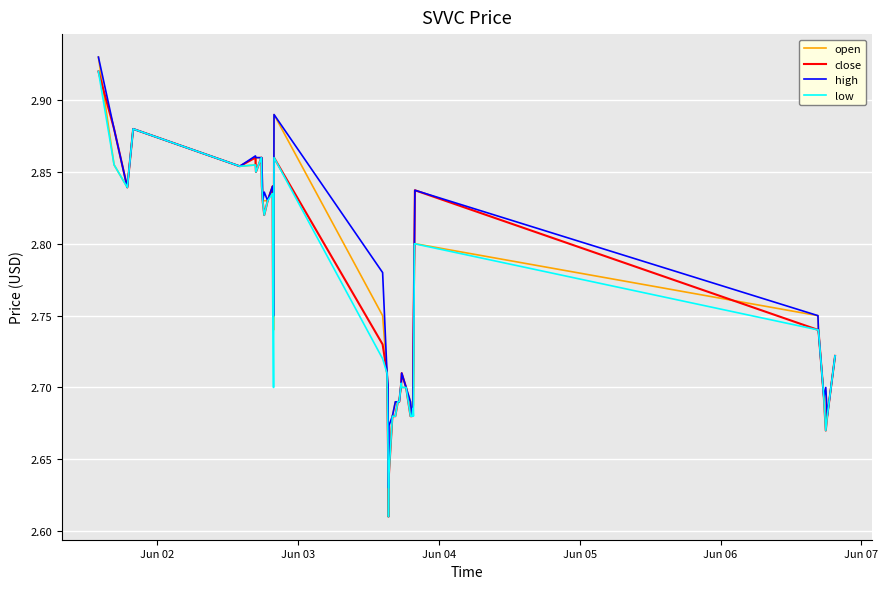

How many lines are shown in the chart?

4